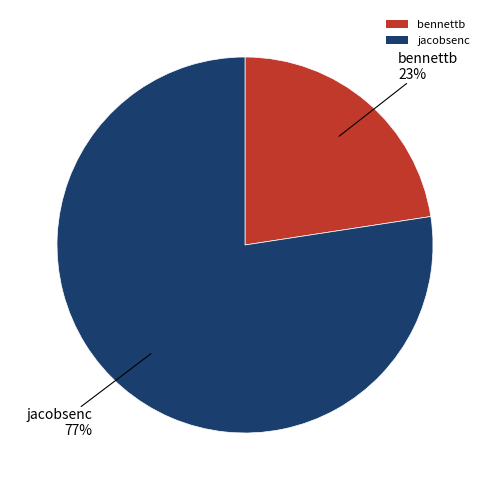

How many slices are in this pie chart?

2